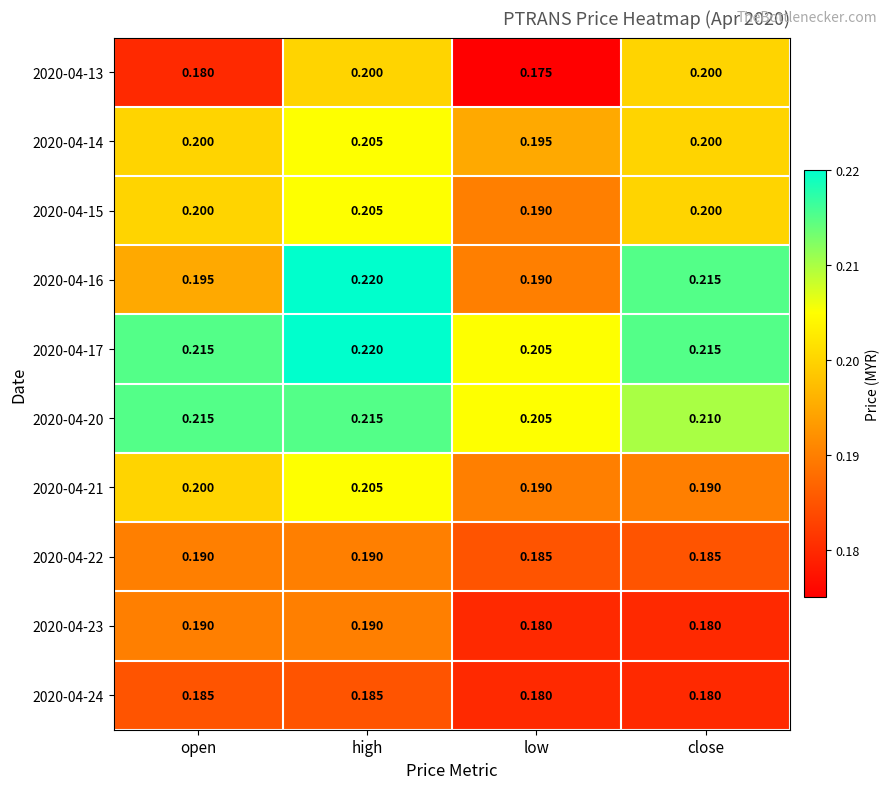

At which label does 2020-04-16 reach its peak?

high